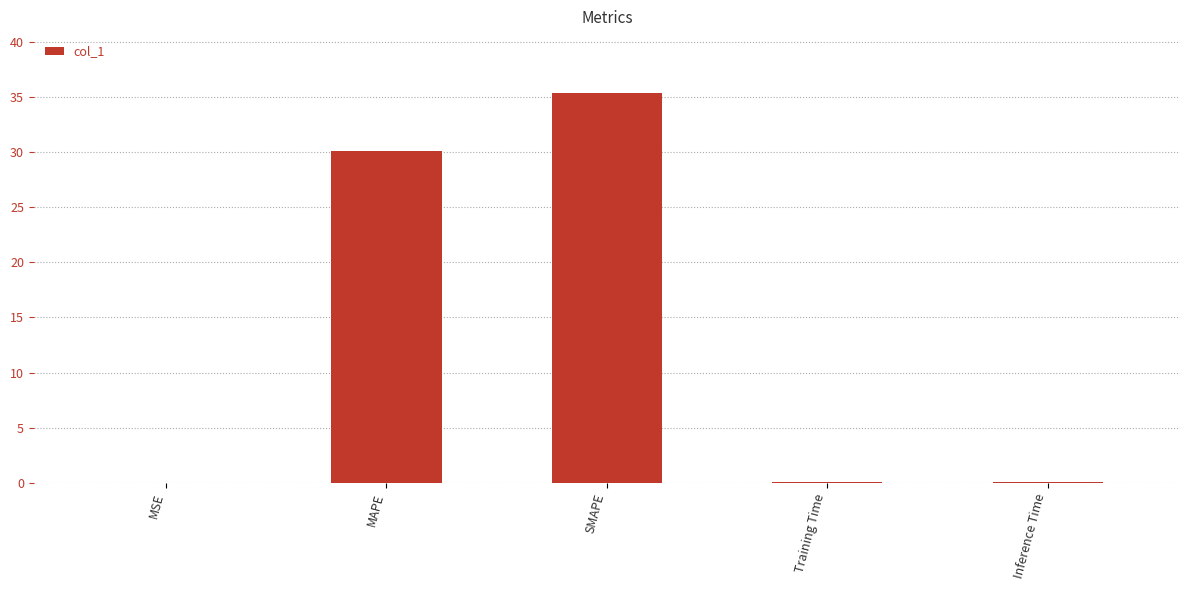

At which category does the chart reach its peak across all series?

SMAPE